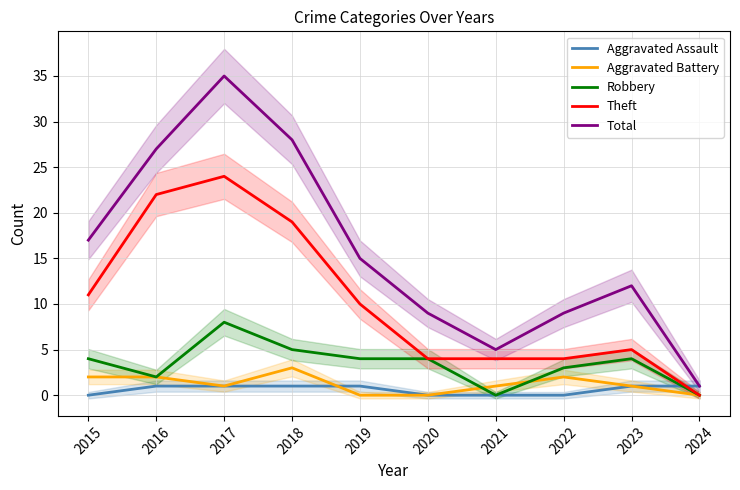

What is the approximate value of Total at 2017?

35